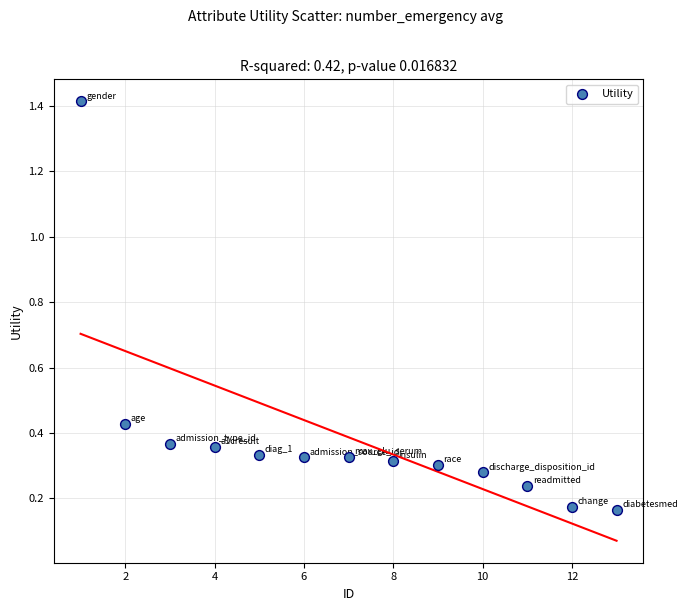

What is the range of X values (max minus min)?

12.0